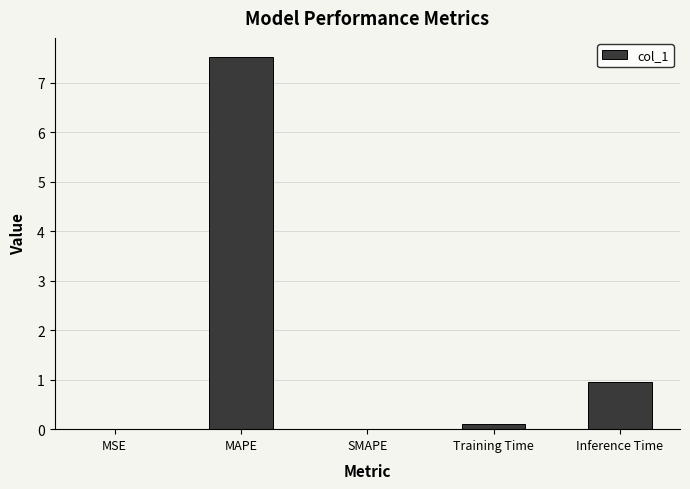

At which label is the value closest to 3?

Inference Time